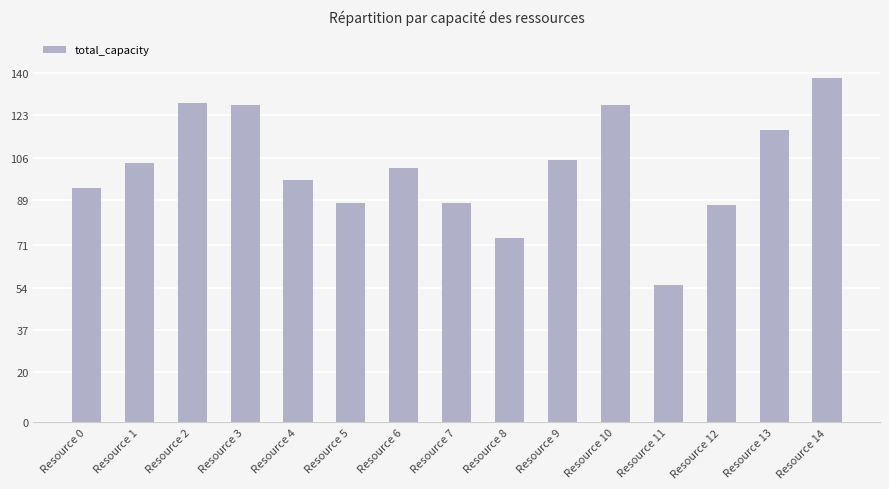

What is the maximum value shown in the chart?

138